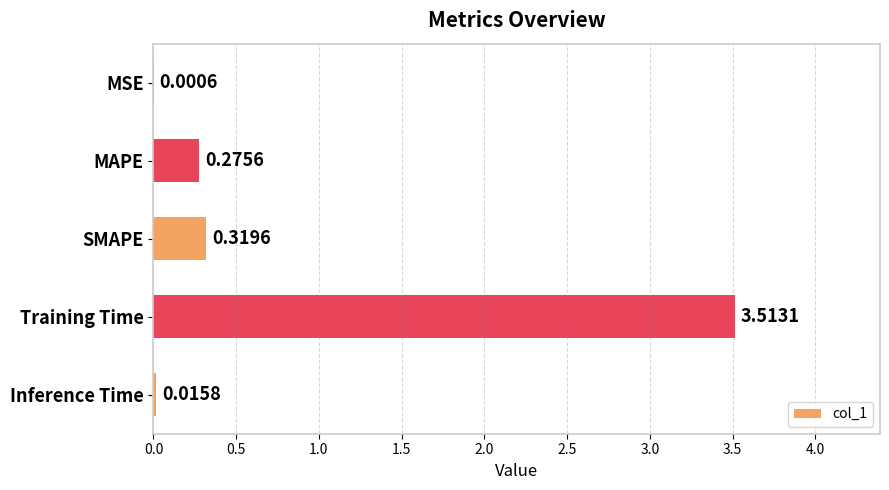

Where is the data nearest to the value 1?

SMAPE